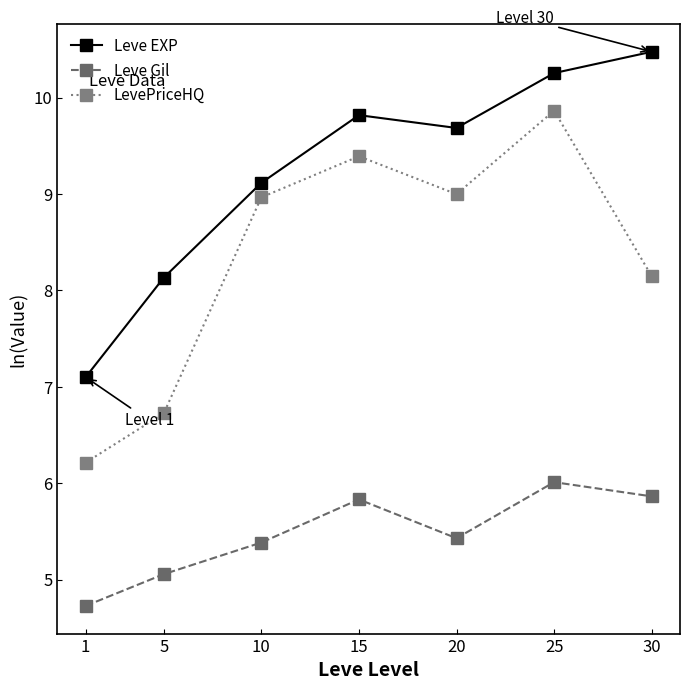

What are all the series names shown in the legend?

Leve EXP, Leve Gil, LevePriceHQ